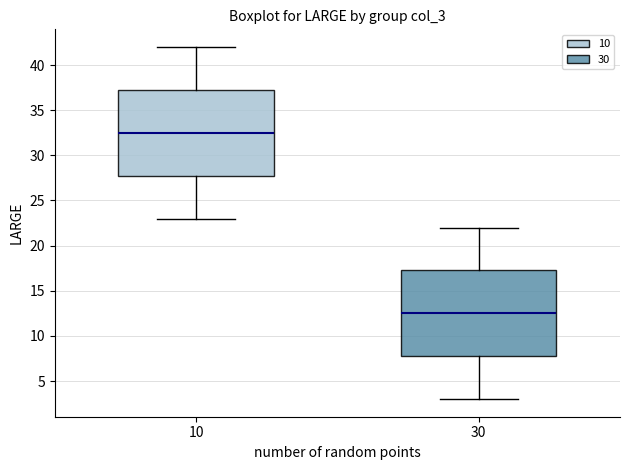

Which box has the lowest median line?

30